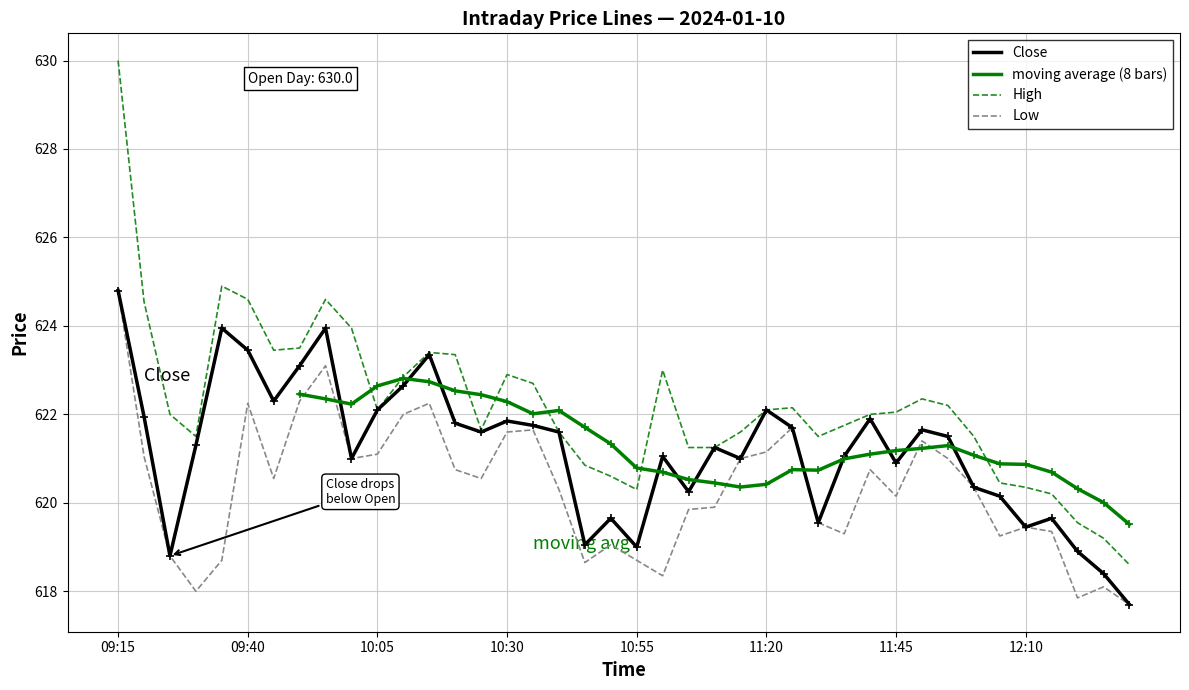

True or false: Low and High cross at least once.

False